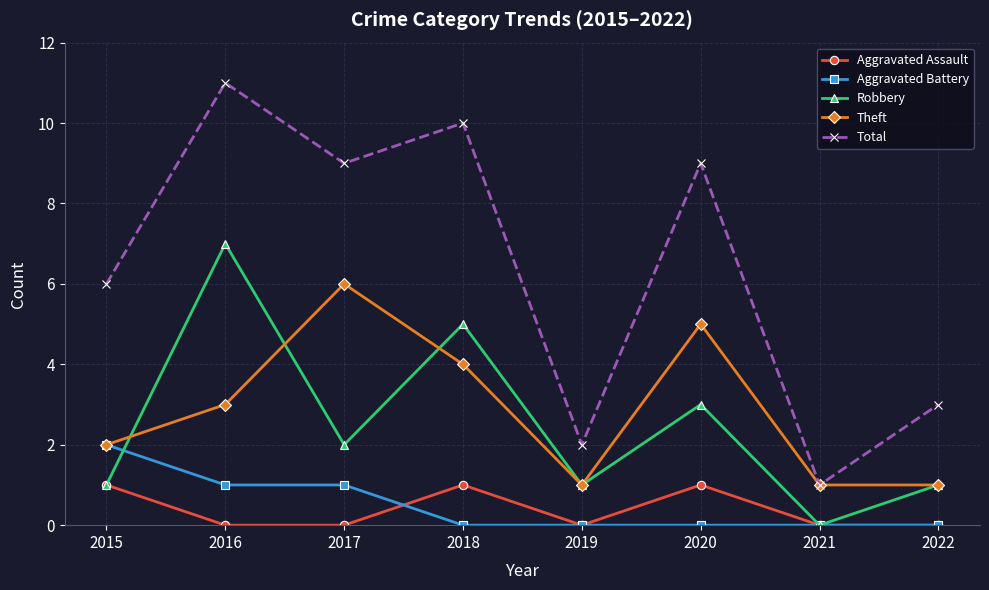

Reading left to right, what are all the values shown in this chart?

Aggravated Assault: 2015=1	2016=0	2017=0	2018=1	2019=0	2020=1	2021=0	2022=0
Aggravated Battery: 2015=2	2016=1	2017=1	2018=0	2019=0	2020=0	2021=0	2022=0
Robbery: 2015=1	2016=7	2017=2	2018=5	2019=1	2020=3	2021=0	2022=1
Theft: 2015=2	2016=3	2017=6	2018=4	2019=1	2020=5	2021=1	2022=1
Total: 2015=6	2016=11	2017=9	2018=10	2019=2	2020=9	2021=1	2022=3